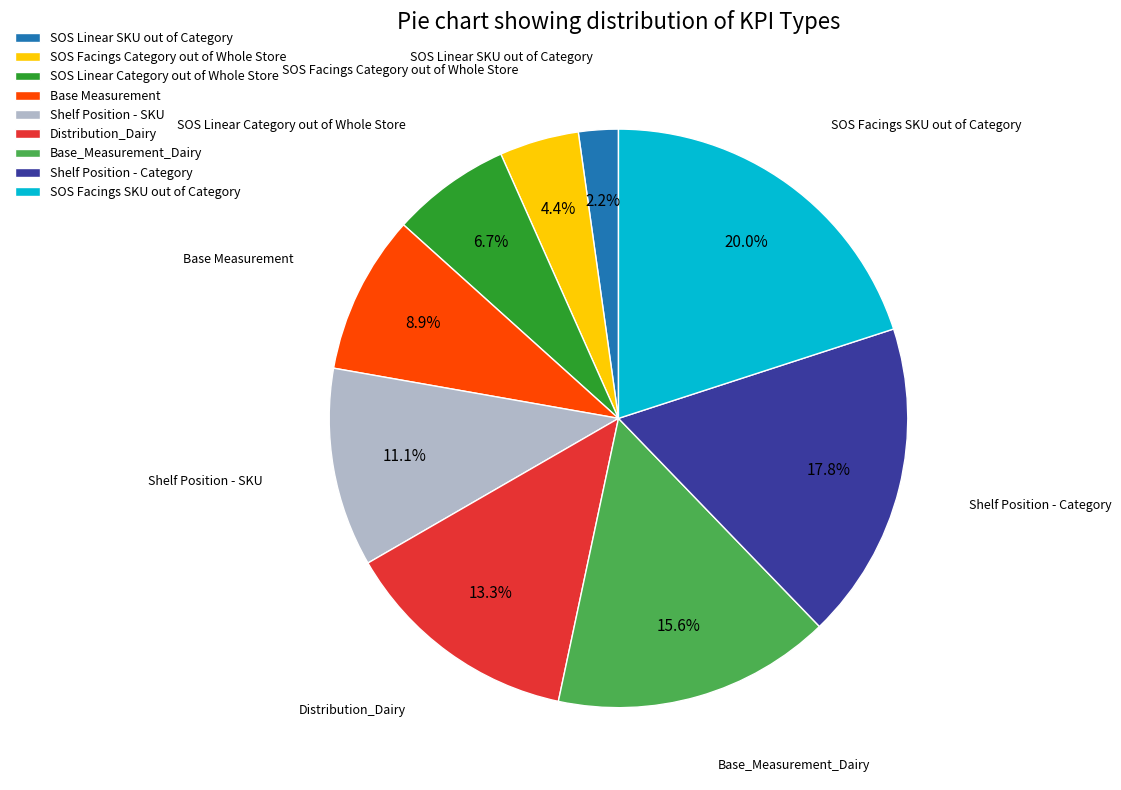

Combined, do SOS Facings Category out of Whole Store and SOS Linear SKU out of Category account for over 50%?

No